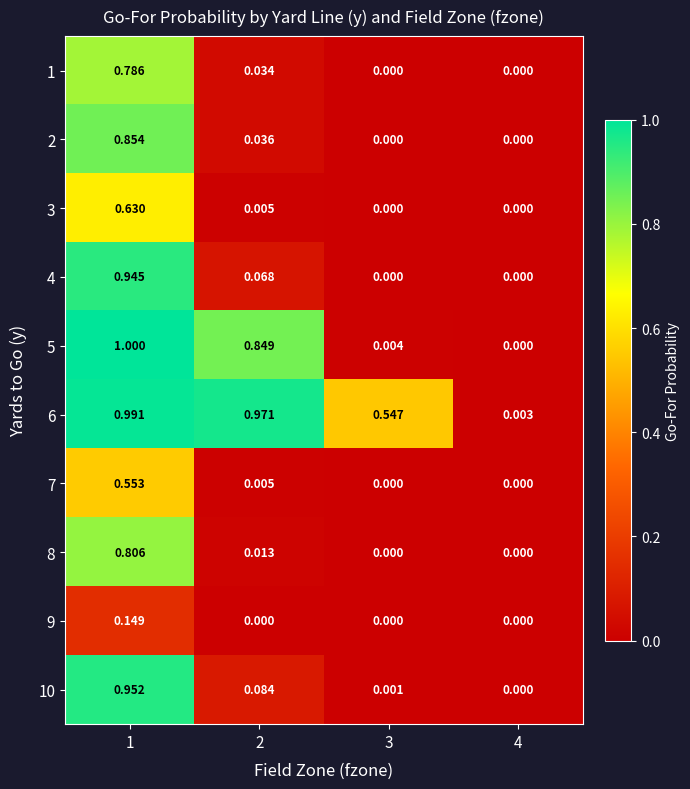

Is the value of 5 at 1 greater than the value of 7 at 3?

Yes